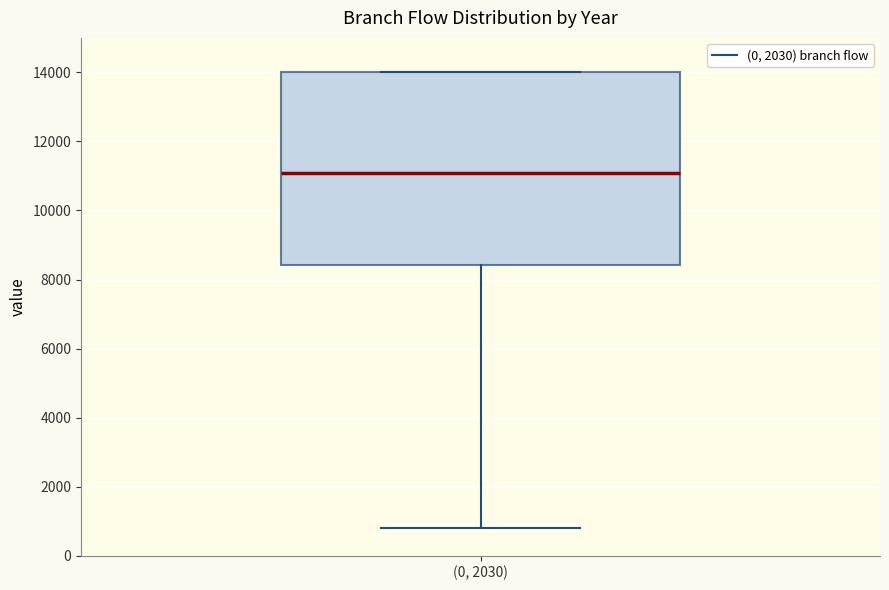

Transcribe this box plot: give where the median line is, the range the box spans, and where the two whiskers end, as read against the y-axis. The values are not printed on the chart, so give them approximately, as read against the axis.

median 11000, box 8400 to 14000, whiskers 800 to 14000